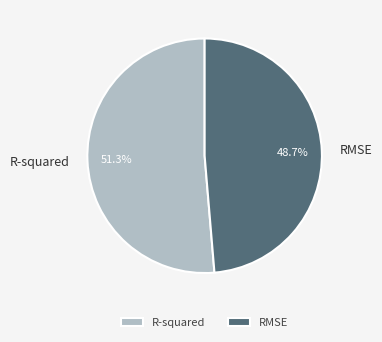

To the nearest percent, what is the difference between the largest and smallest slice percentages?

3%